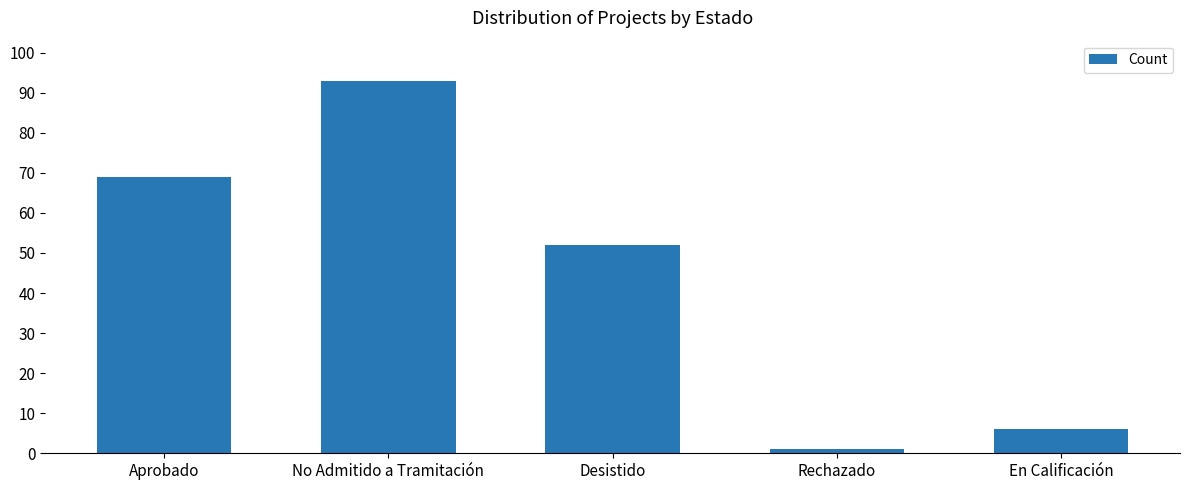

Rank the categories by value from lowest to highest.

Rechazado, En Calificación, Desistido, Aprobado, No Admitido a Tramitación